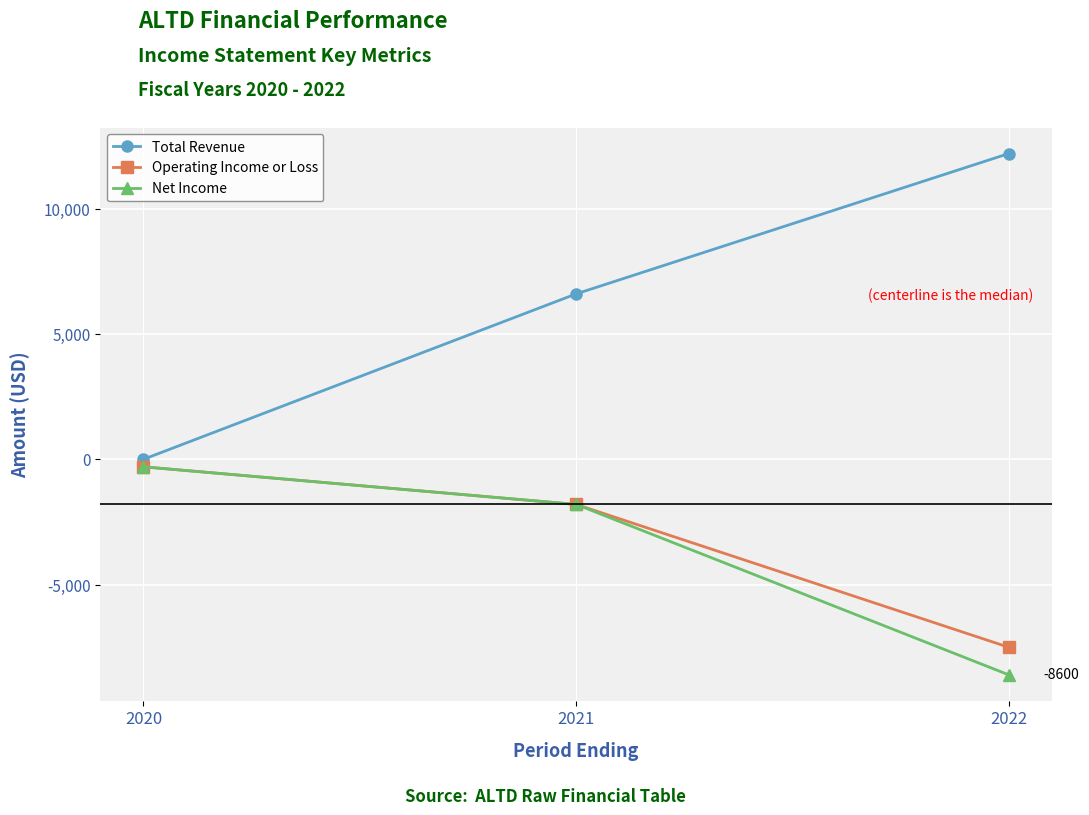

Rank the categories by Operating Income or Loss value from highest to lowest.

2020, 2021, 2022